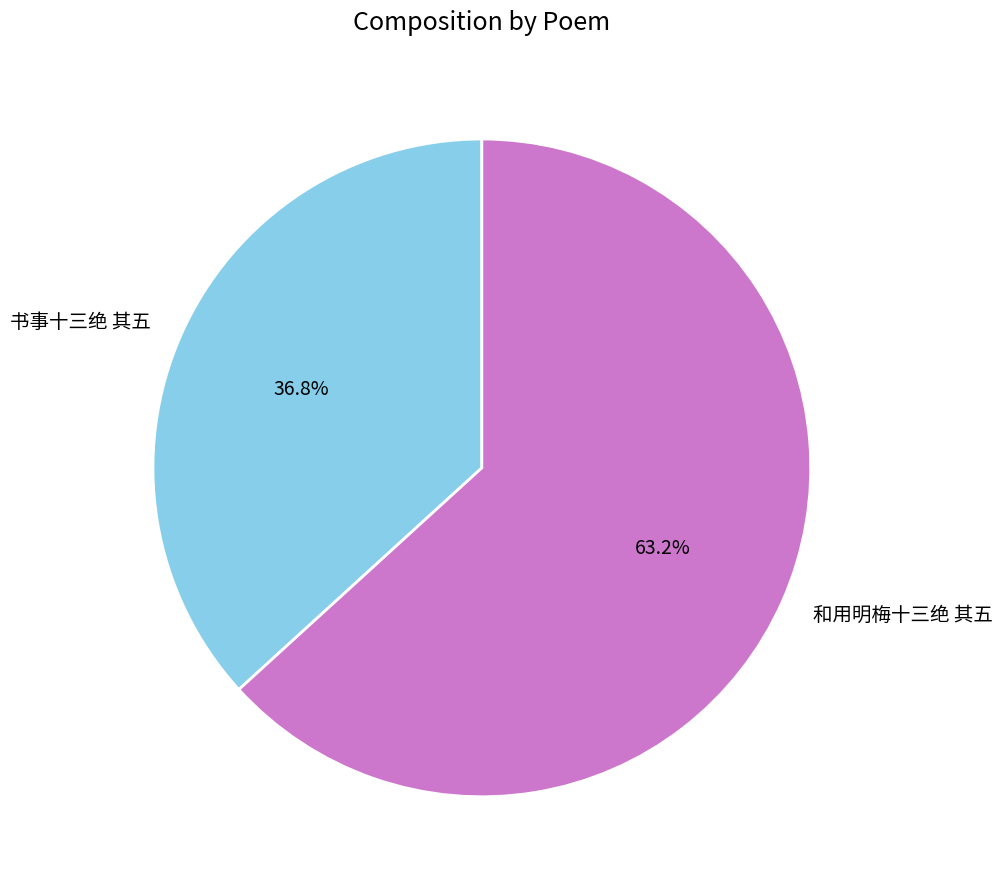

Which slice represents more than half of the pie?

和用明梅十三绝 其五